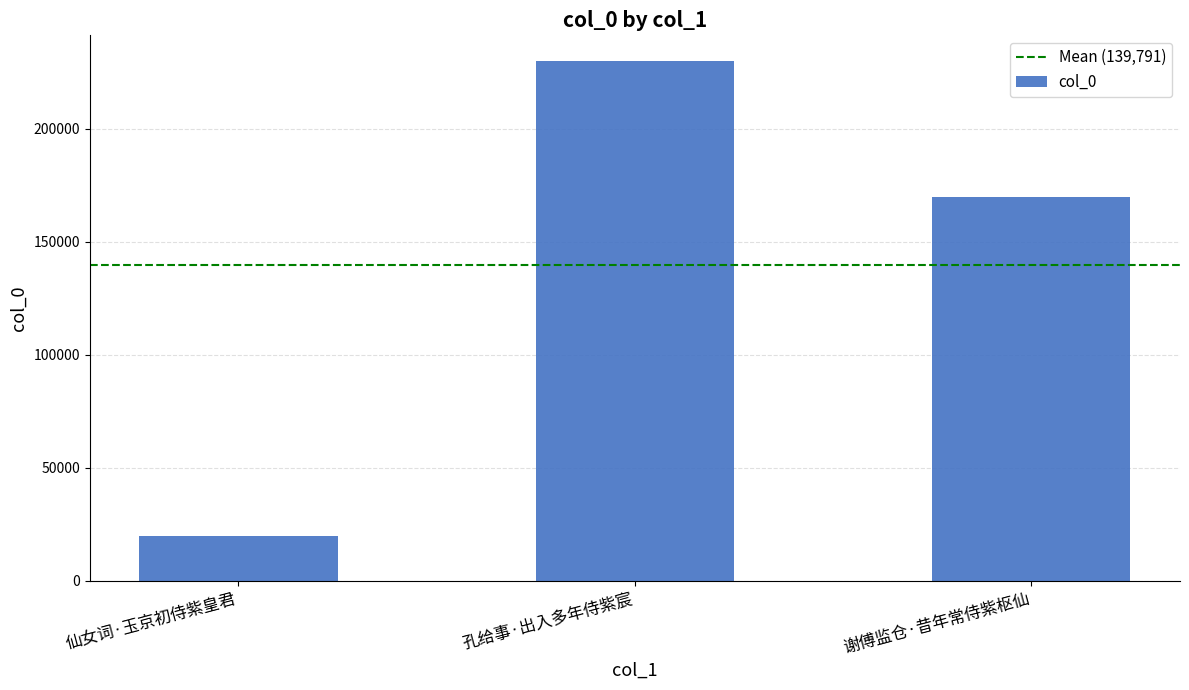

Which has a higher value, 孔给事·出入多年侍紫宸 or 仙女词·玉京初侍紫皇君?

孔给事·出入多年侍紫宸